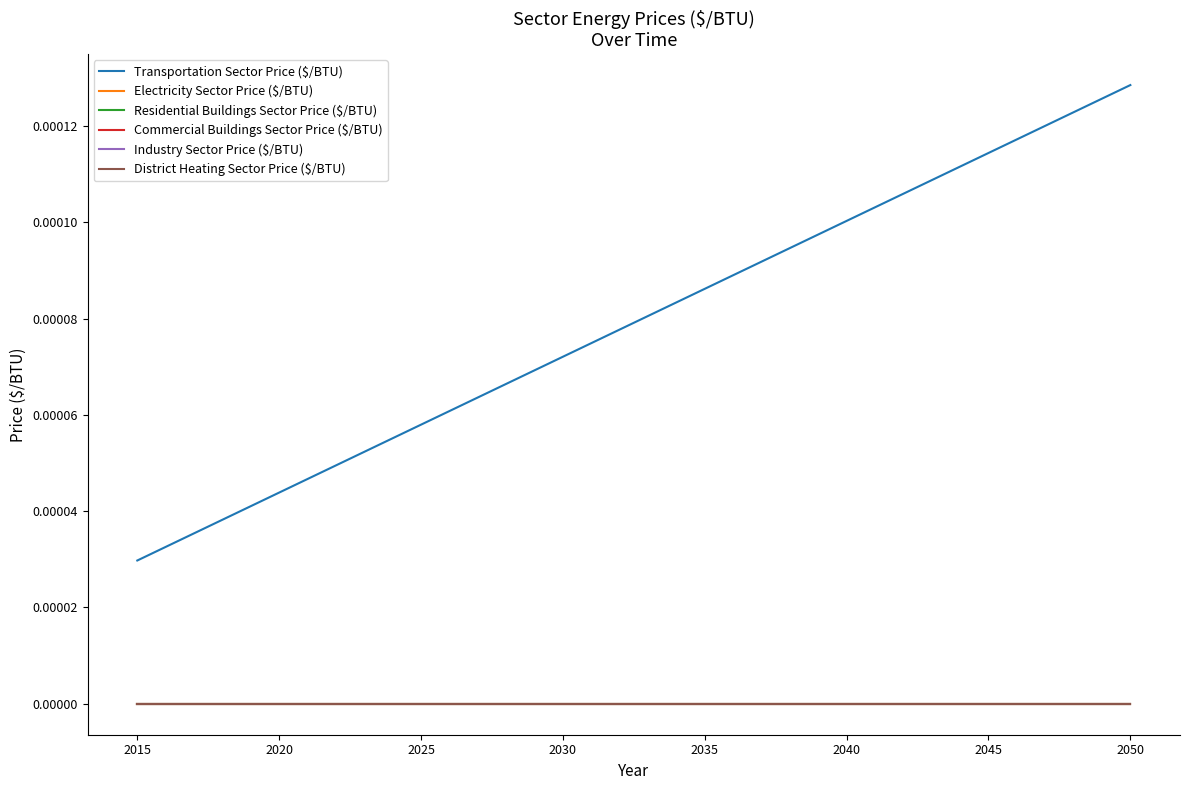

Is this an area chart (filled region under the line)?

No